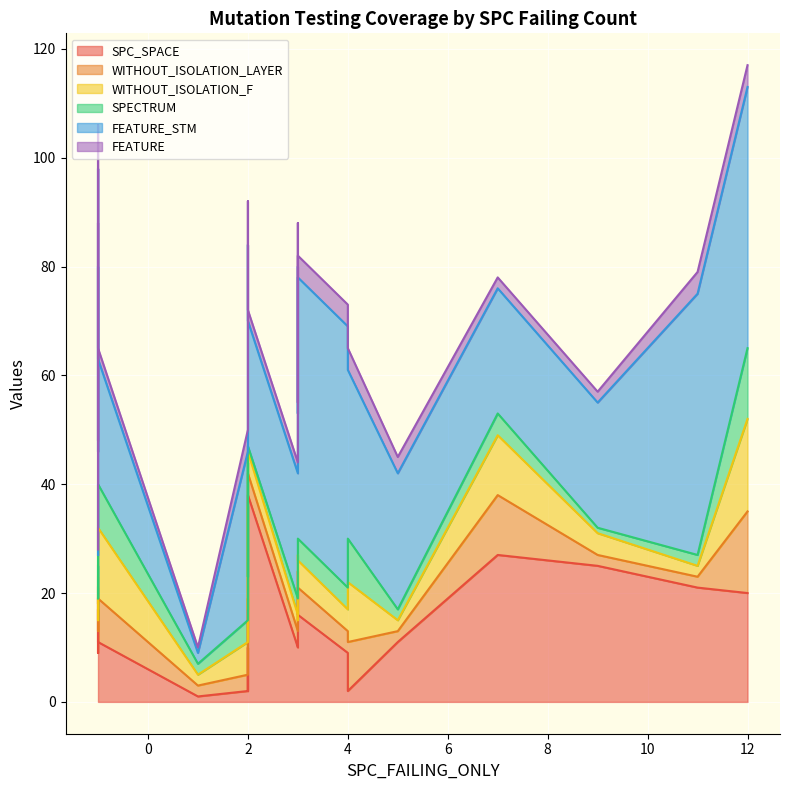

True or false: FEATURE and WITHOUT_ISOLATION_F intersect in this chart.

True